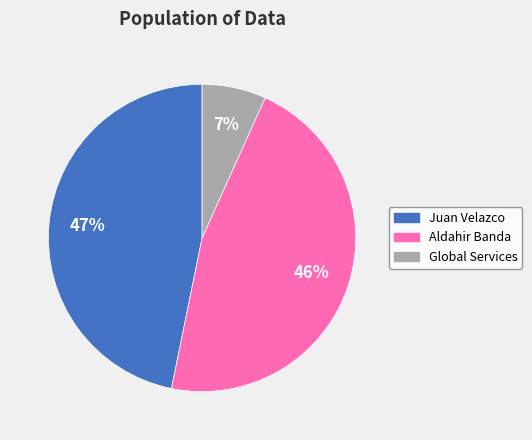

Between Juan Velazco and Global Services, which is larger?

Juan Velazco